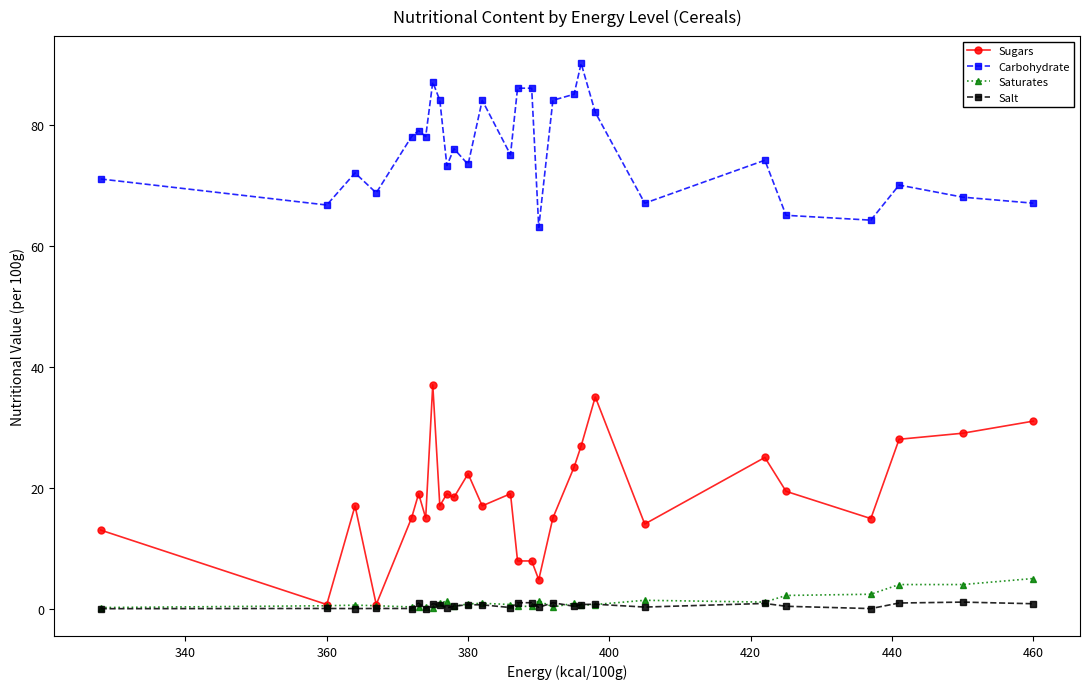

Which series has the largest total across all categories?

Carbohydrate